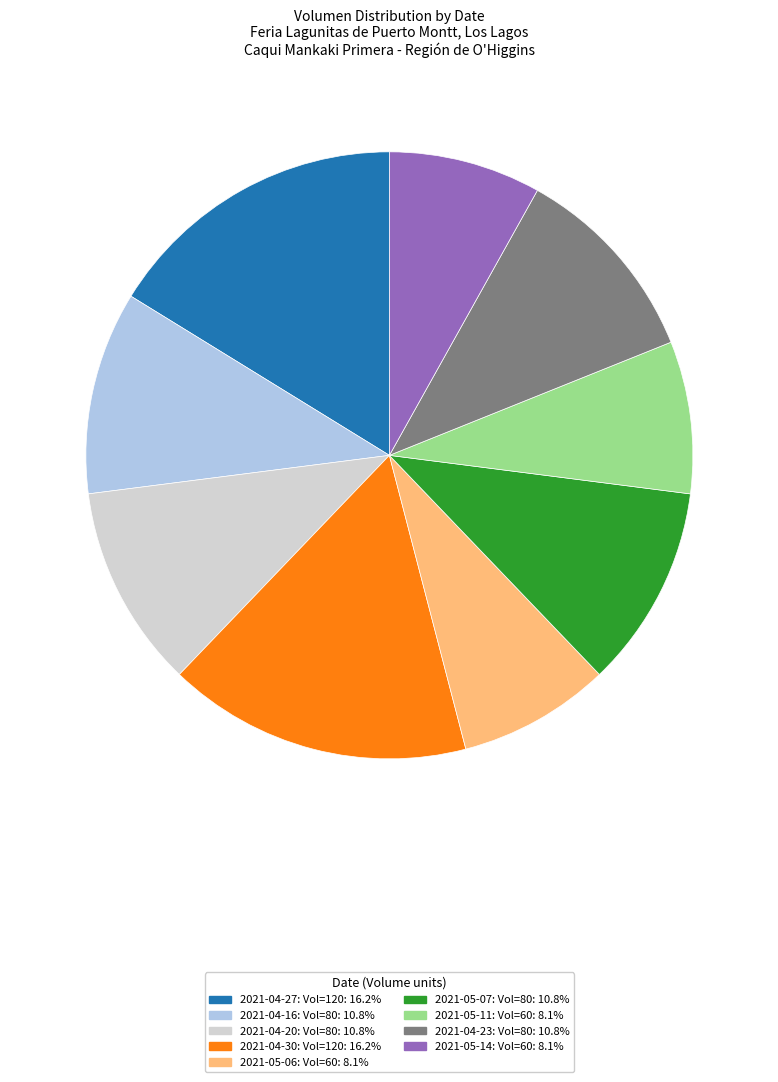

Is there any slice that represents more than half of the pie?

No